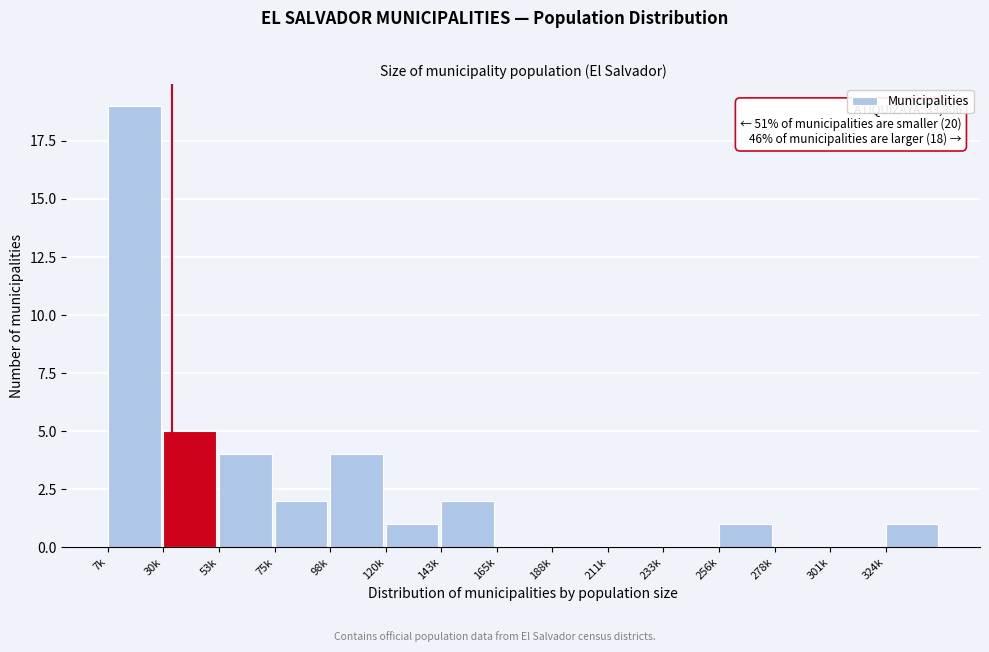

Reading left to right, transcribe all the data shown in this chart.

7k=19	30k=5	53k=4	75k=2	98k=4	120k=1	143k=2	165k=0	188k=0	211k=0	233k=0	256k=1	278k=0	301k=0	324k=1